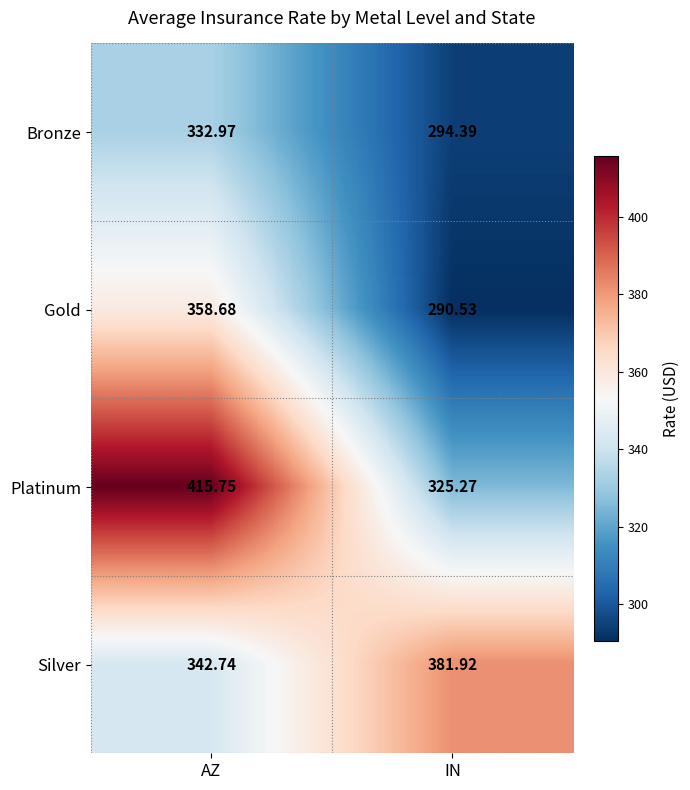

At which label is Gold closest to 324?

IN